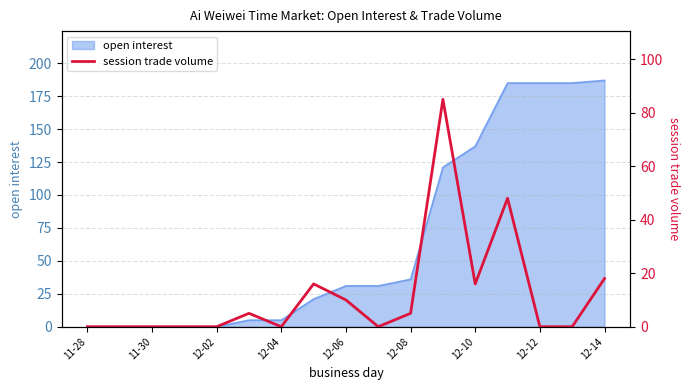

What is the difference between the maximum and minimum values?

85